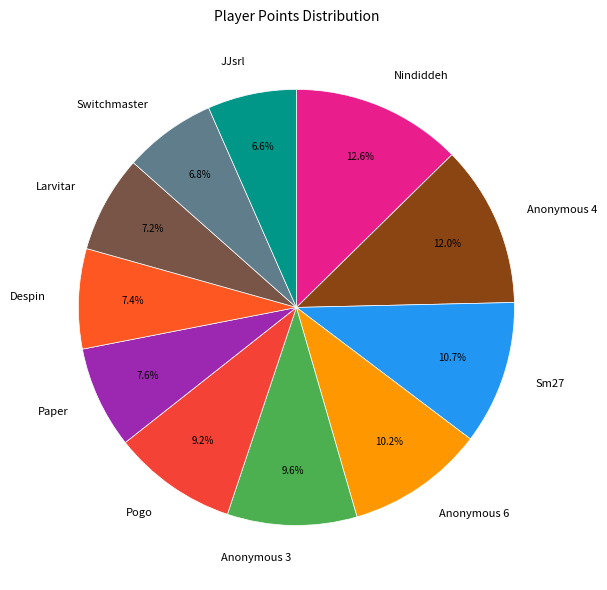

The Anonymous 3 slice represents 1% of the pie. True or false?

False